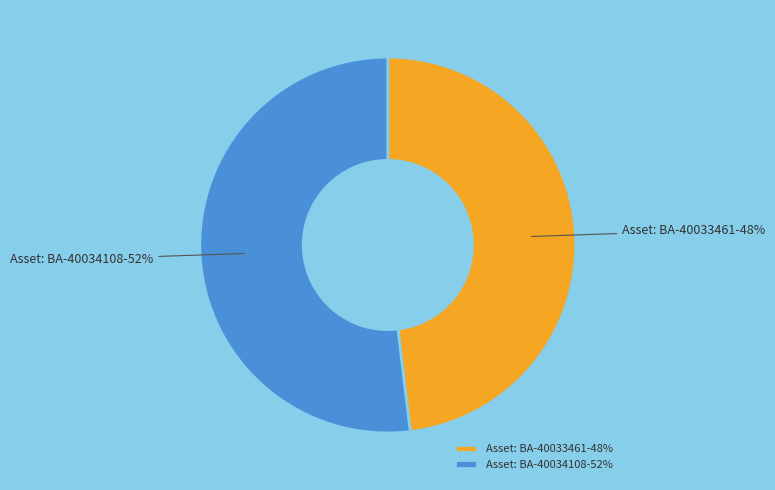

Is the sum of Asset: BA-40033461 and Asset: BA-40034108 greater than half?

Yes